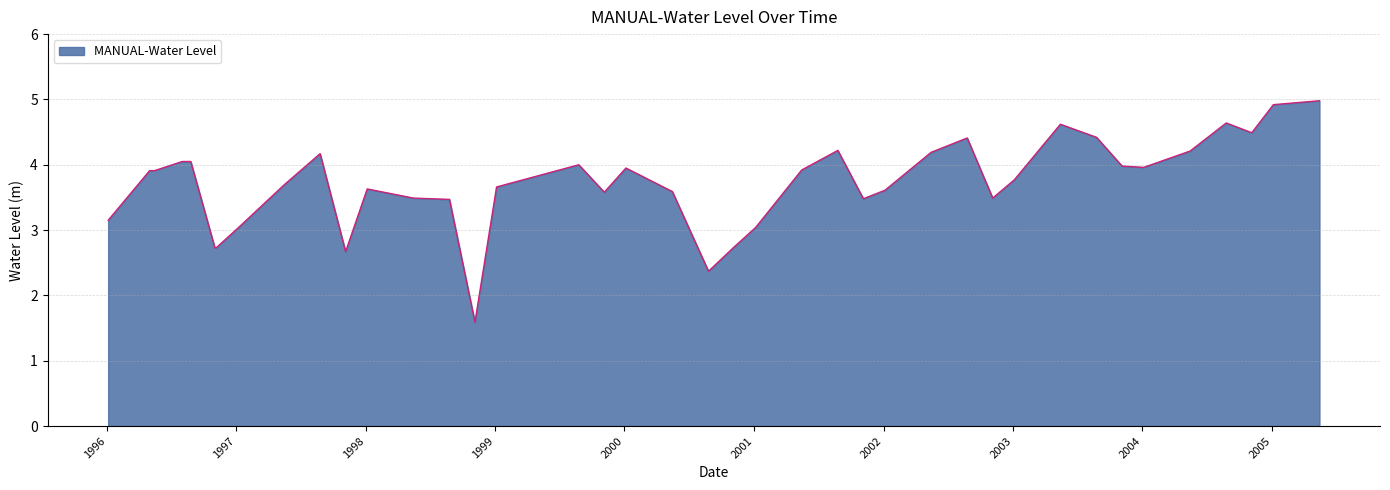

What is the maximum value shown in the chart?

5.0